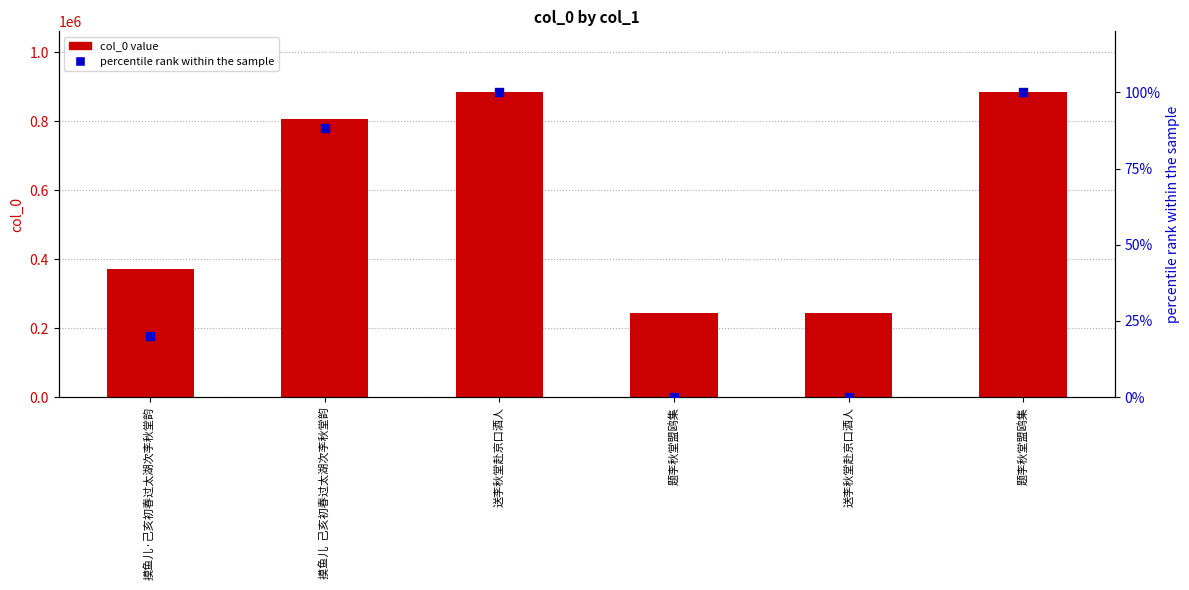

Which series has the largest Y range (max minus min)?

col_0 value